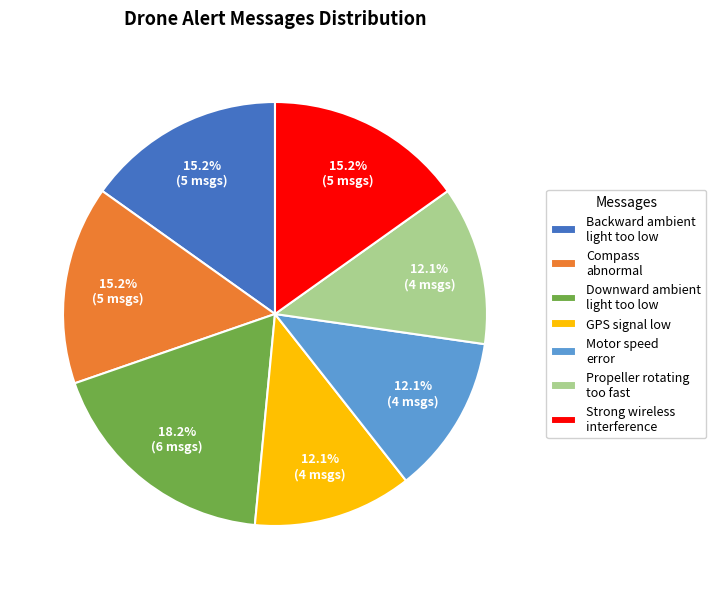

Approximately how many times larger is the value at Compass abnormal compared to Strong wireless interference?

1.0